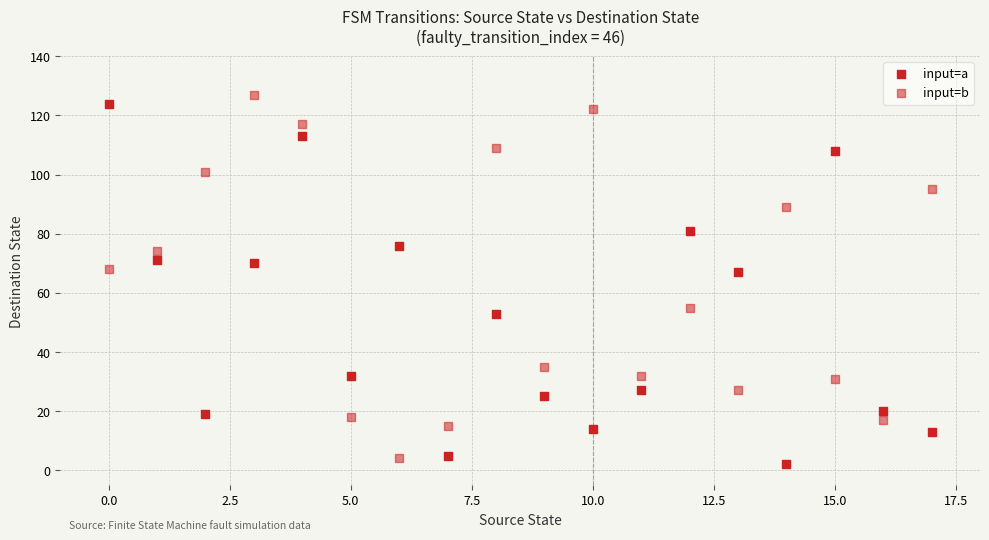

How many points are shown in the scatter plot?

36